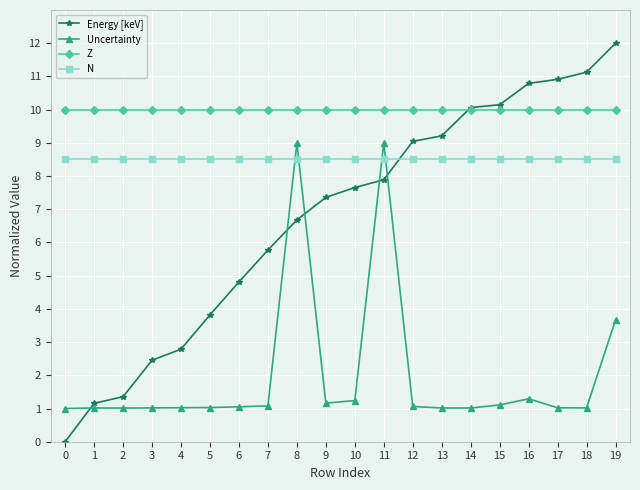

Rank the series at 10 from lowest to highest value.

Uncertainty, Energy [keV], N, Z